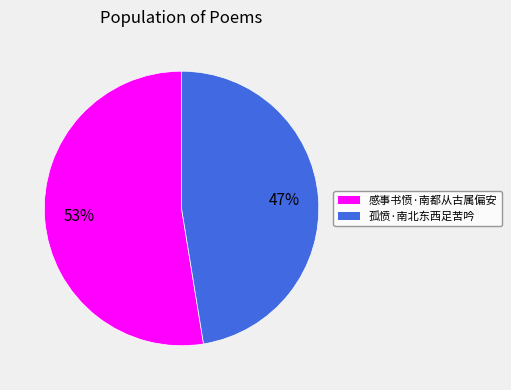

Do 孤愤·南北东西足苦吟 and 感事书愤·南都从古属偏安 together represent more than half of the pie?

Yes